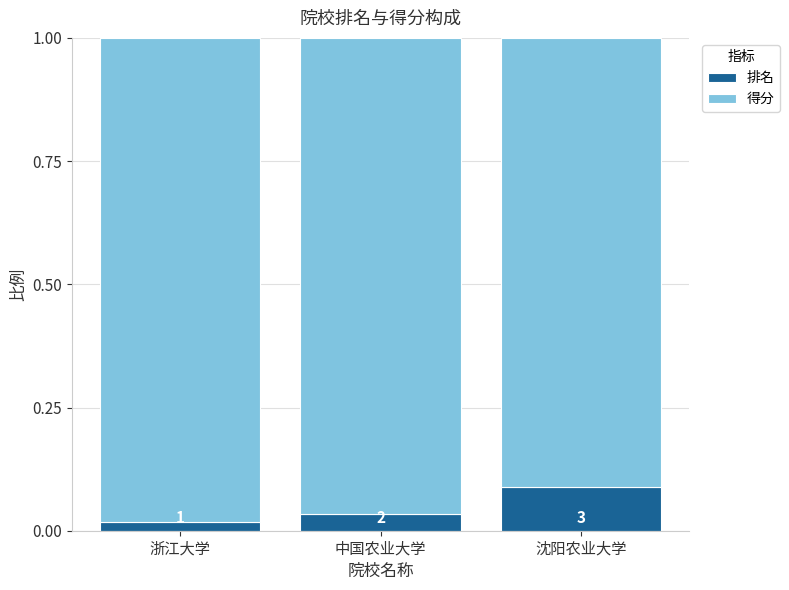

What are all the series names shown in the legend?

排名, 得分